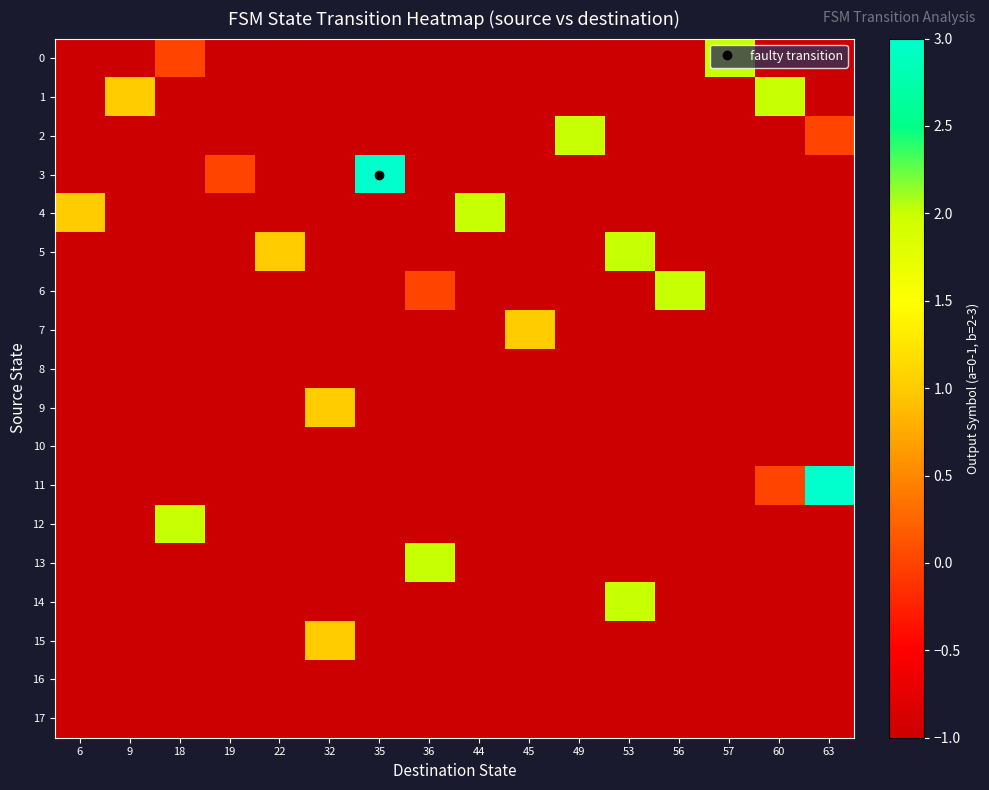

Between 6 and 22, which series saw the biggest shift?

4